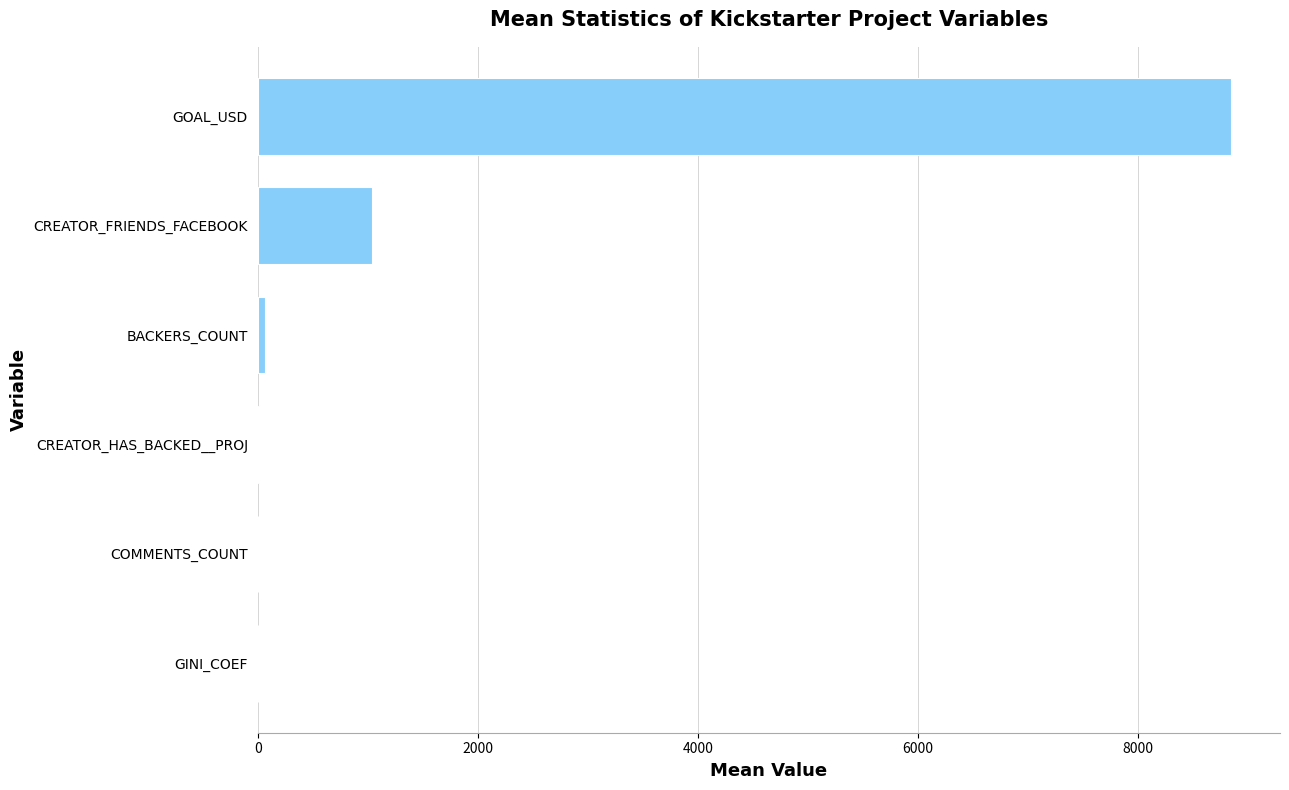

What is the maximum value shown in the chart?

8849.9